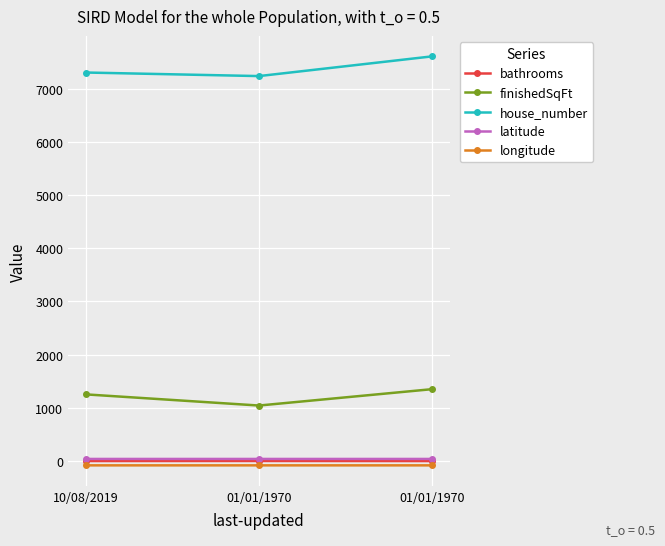

Between 10/08/2019 and 01/01/1970, which is larger?

10/08/2019